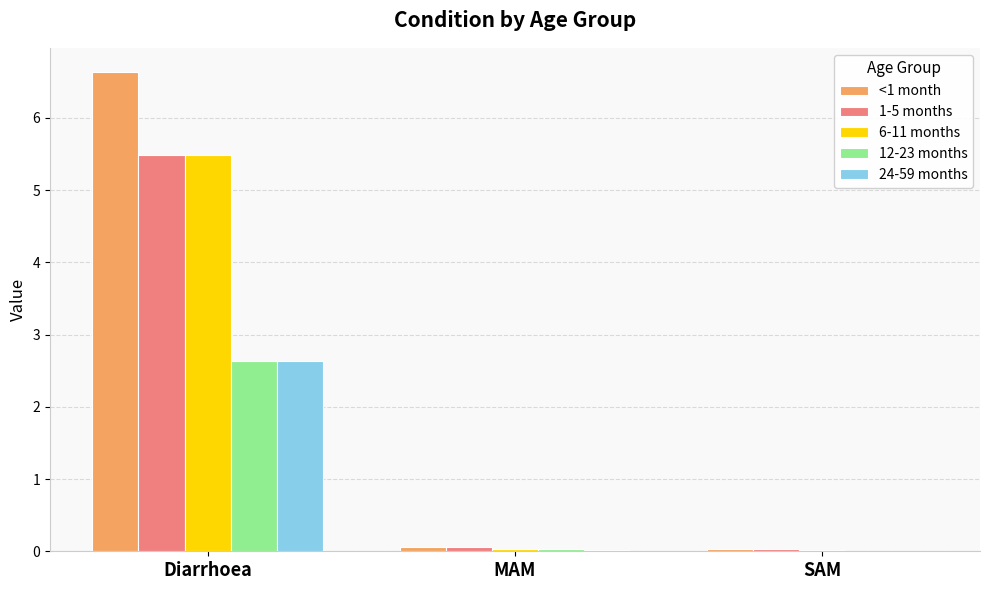

What is the greatest value displayed?

6.6